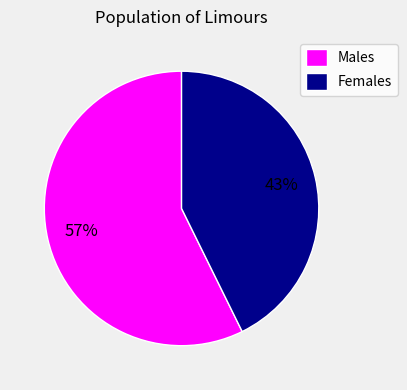

Which slice is the smallest?

Females